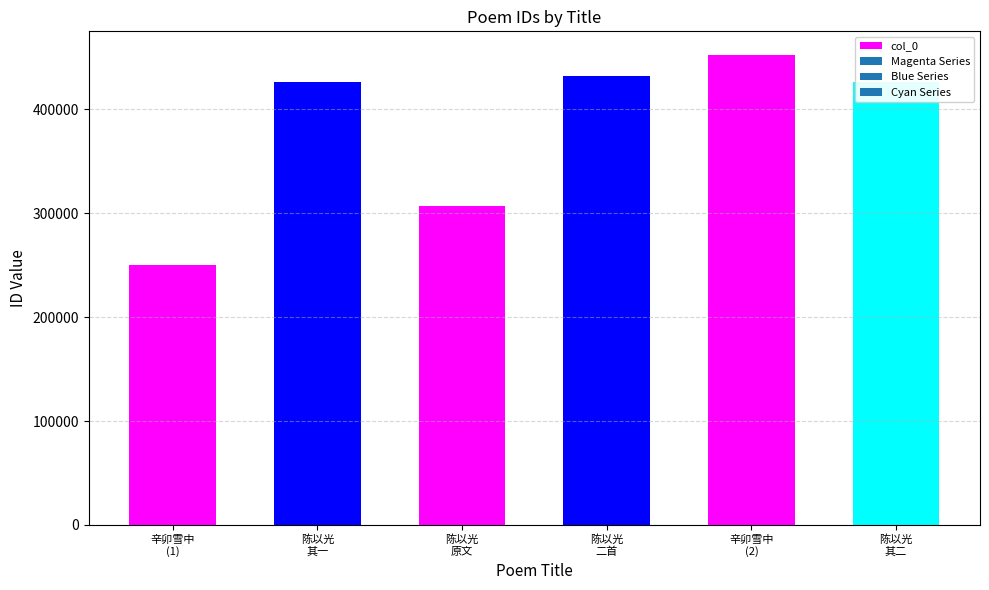

What is the difference between the second highest and minimum values?

181787